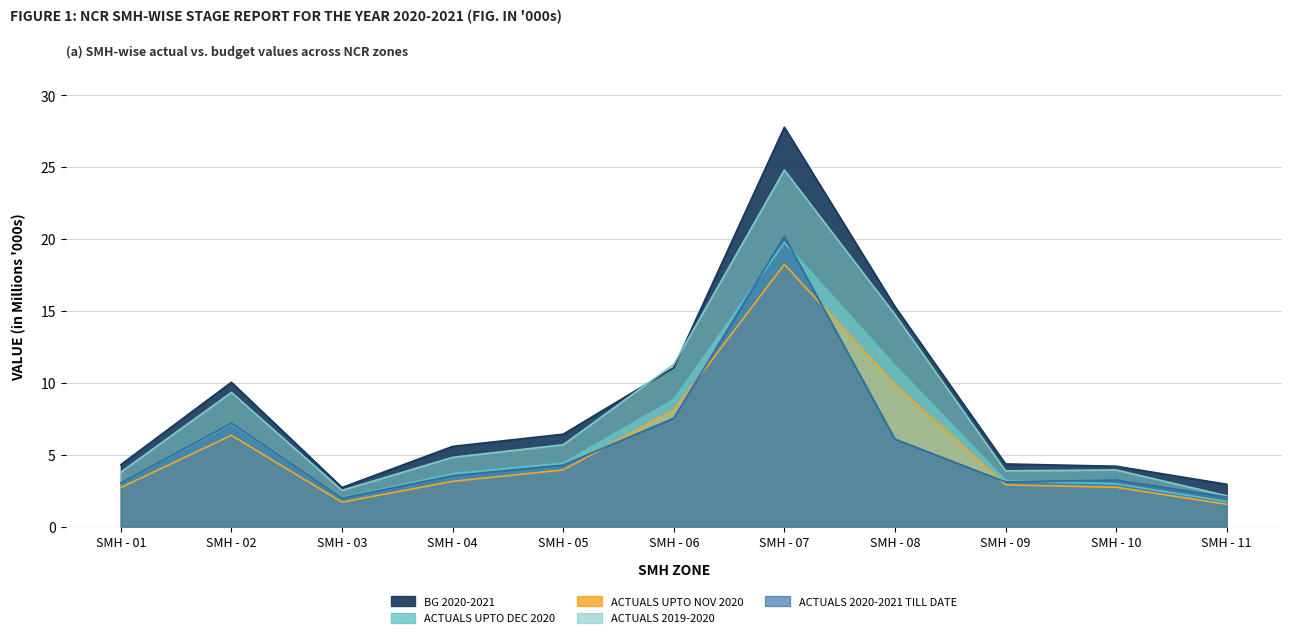

What is the sum of the ACTUALS 2019-2020 values at SMH - 06 and SMH - 08?

26.0